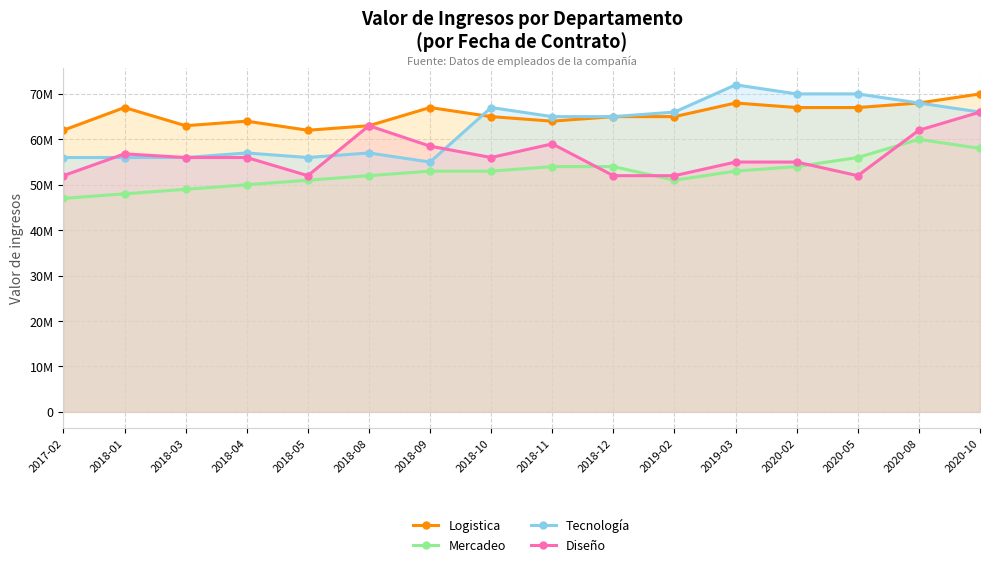

What is the value of the Diseño point at the 3rd from the left?

56000000